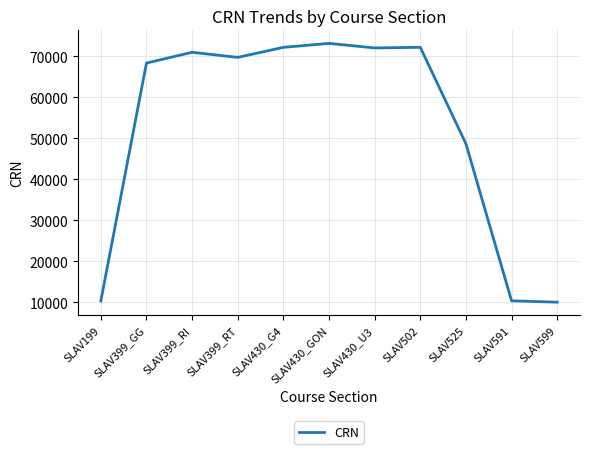

What is the approximate value at SLAV502, to the nearest 100?

72200